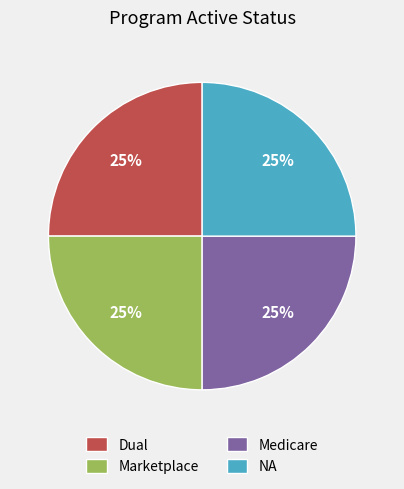

To the nearest percent, what is the combined percentage of Marketplace and Dual?

50%